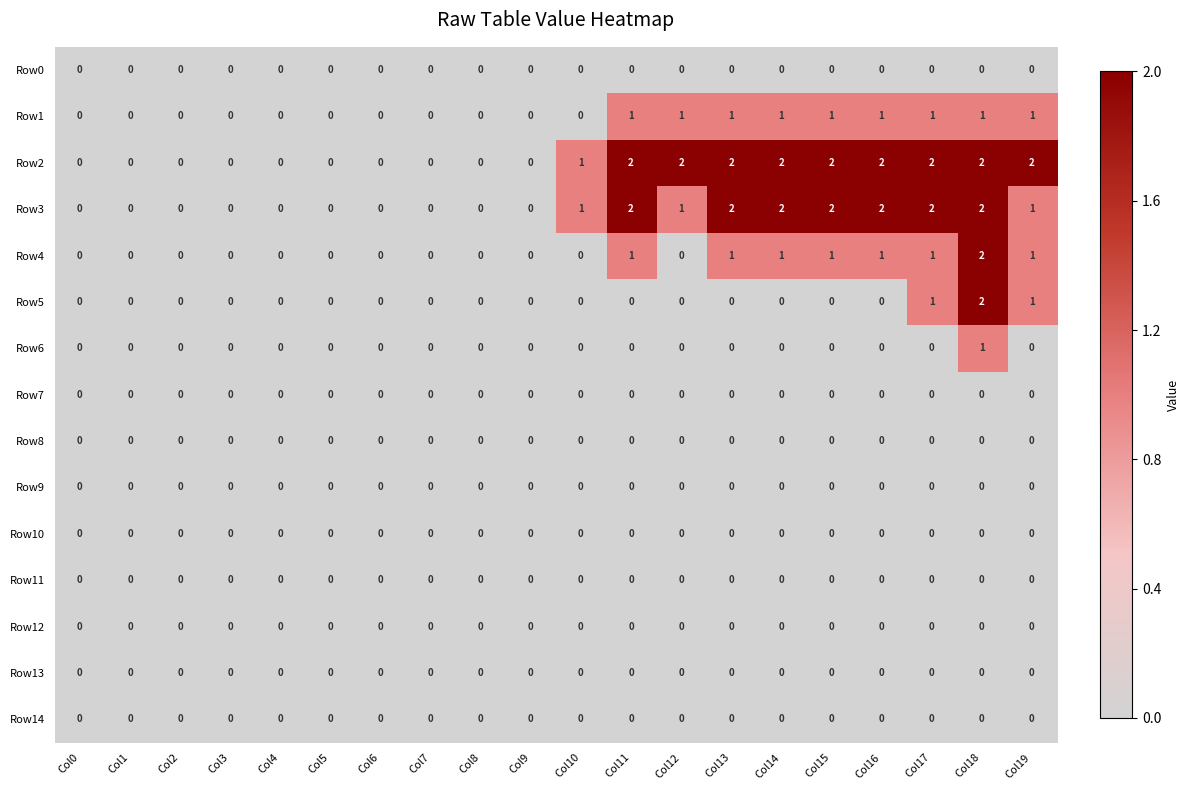

What is the total value across all series at Col16?

6